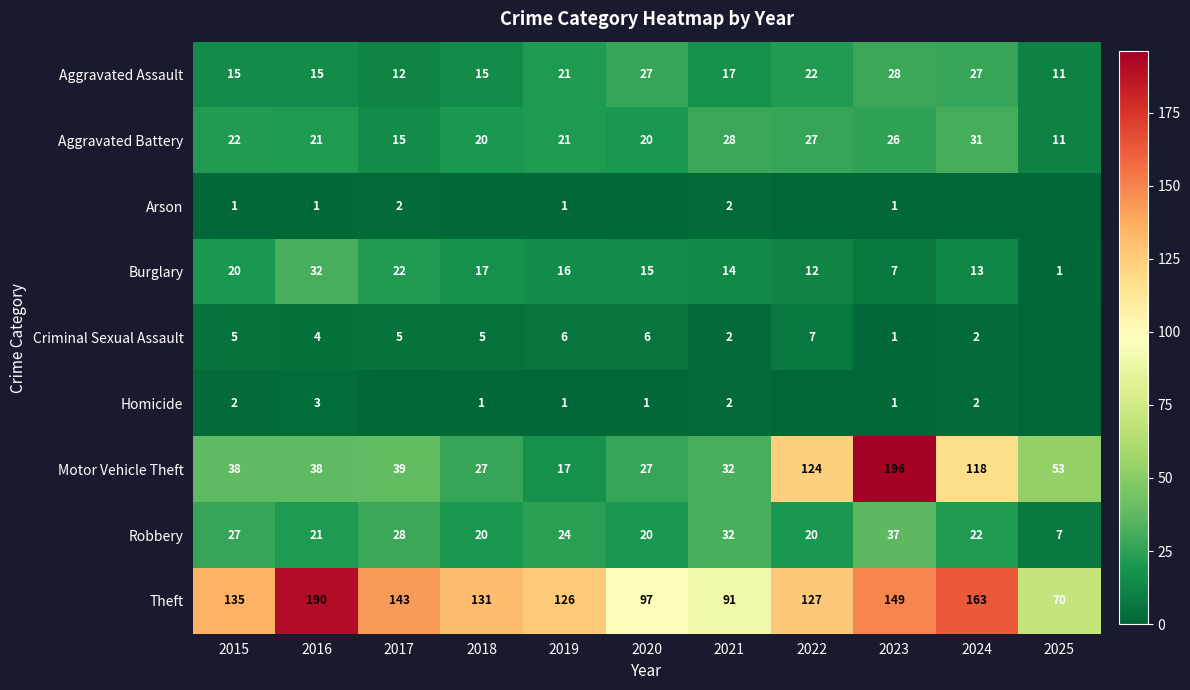

What is the total value across all series at 2018?

236